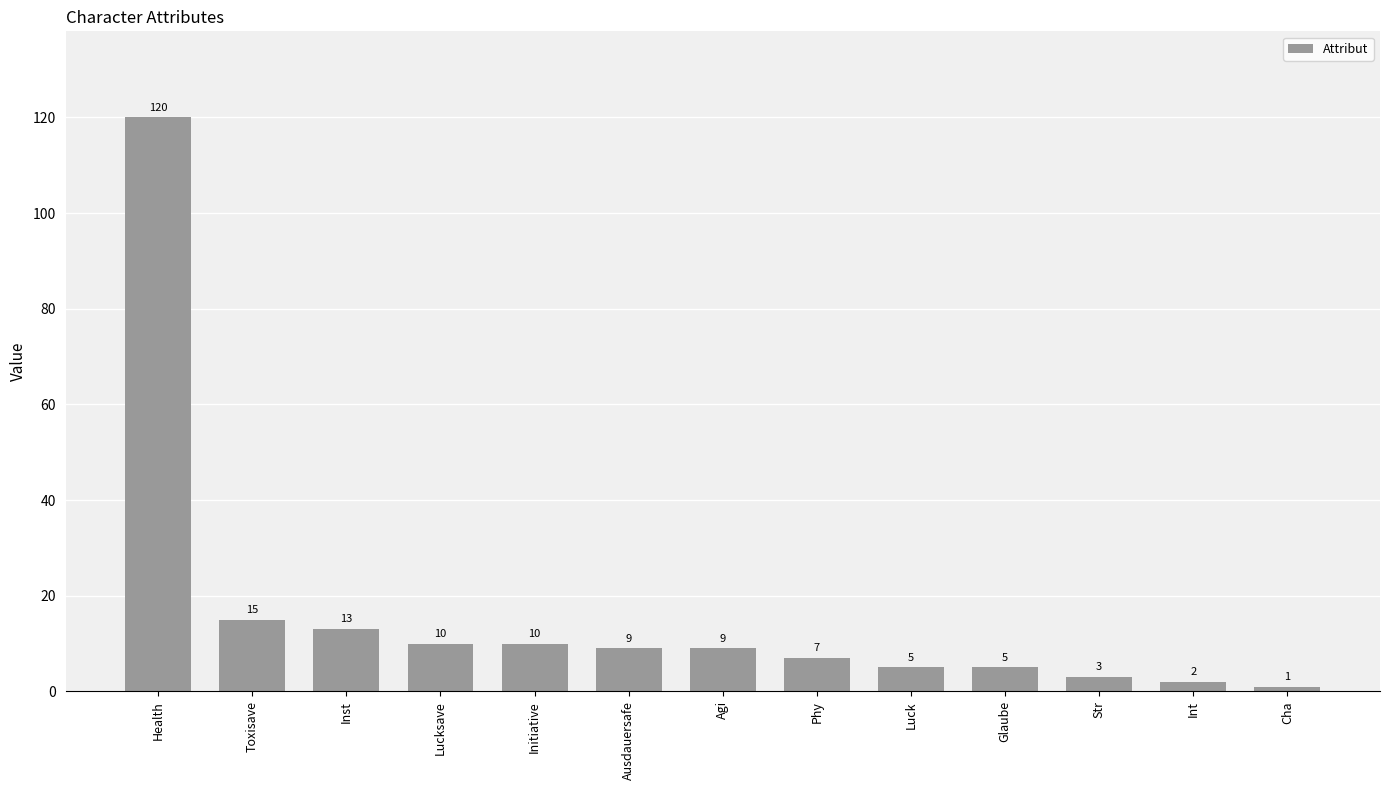

What is the greatest value displayed?

120